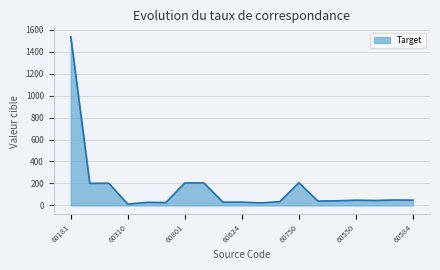

What is the difference between the maximum and minimum values?

1523.9